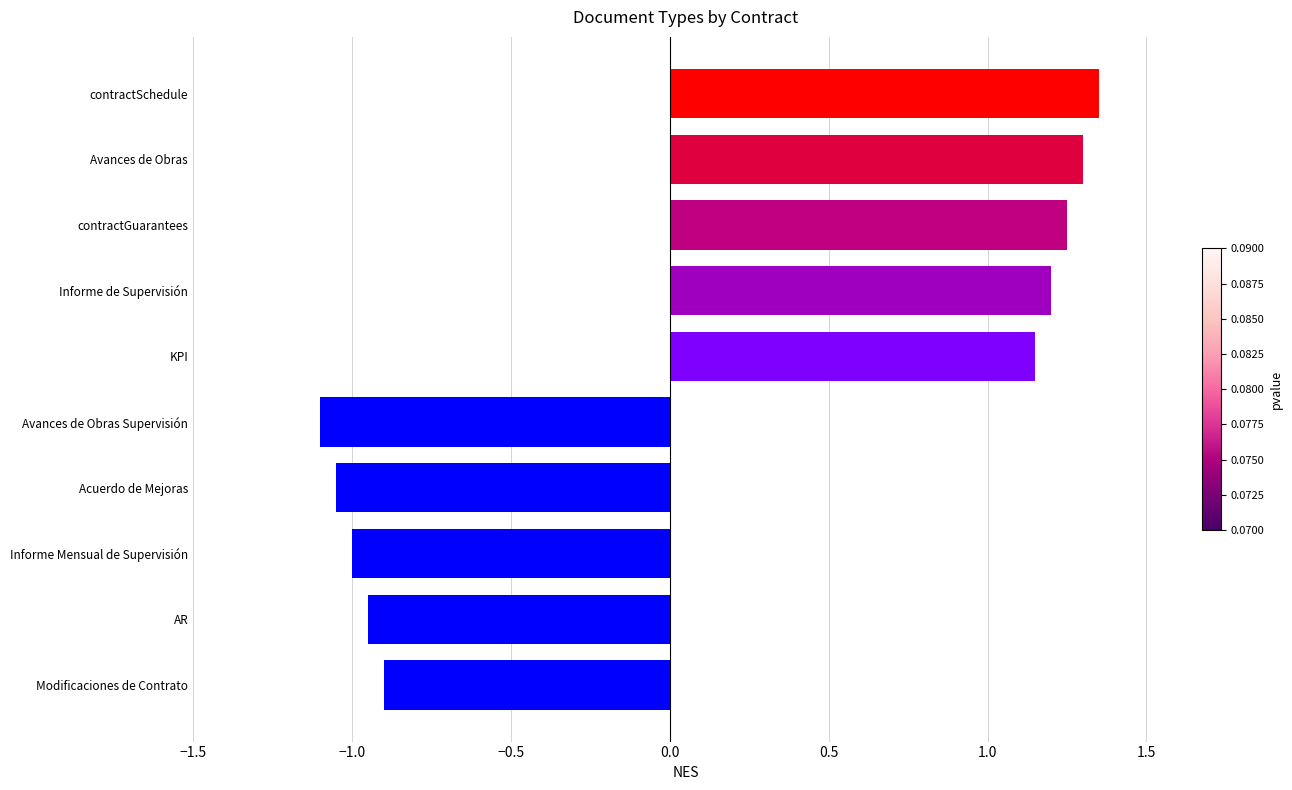

The value at Avances de Obras is 0.5. True or false?

False